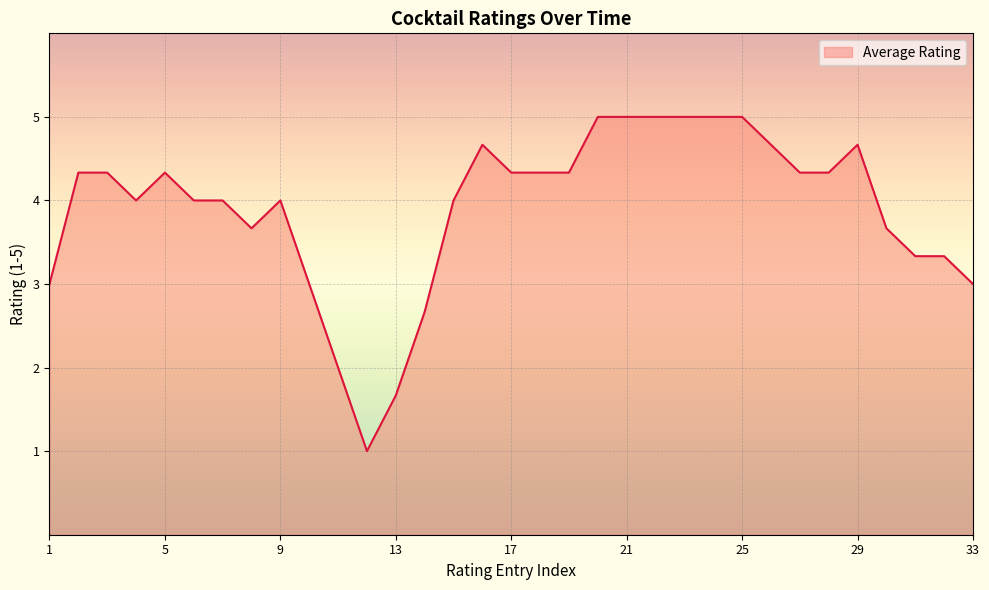

What is the difference between the maximum and minimum values?

4.0